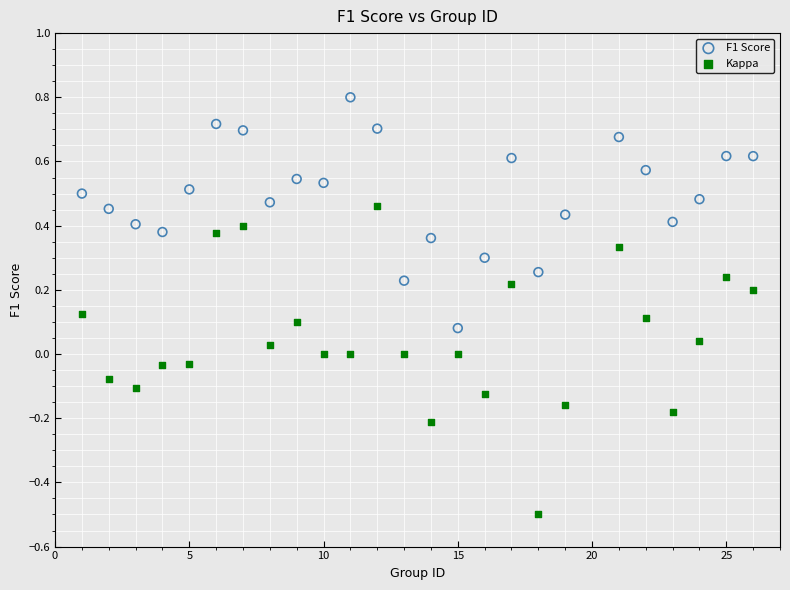

Across all data points, what is the range of X values (max minus min)?

25.0